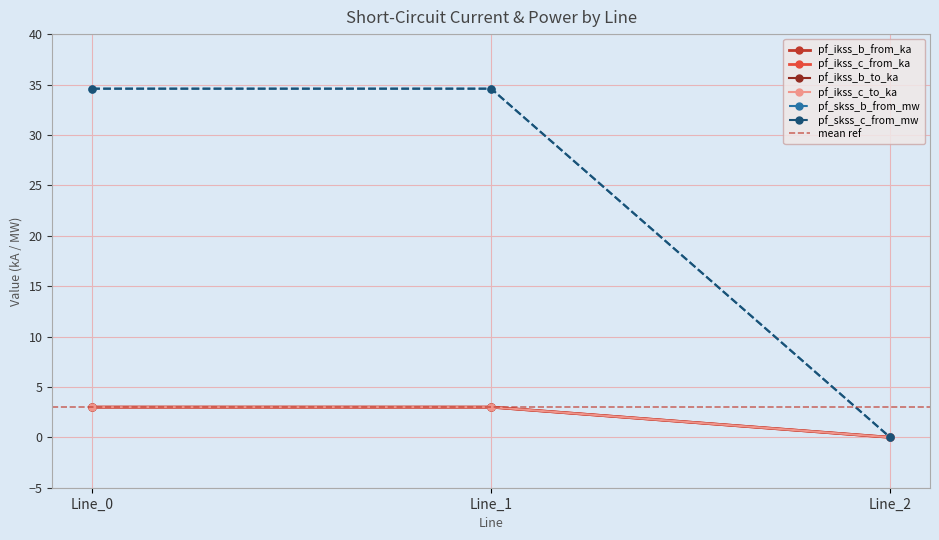

At which label does pf_skss_c_from_mw reach its peak?

Line_1